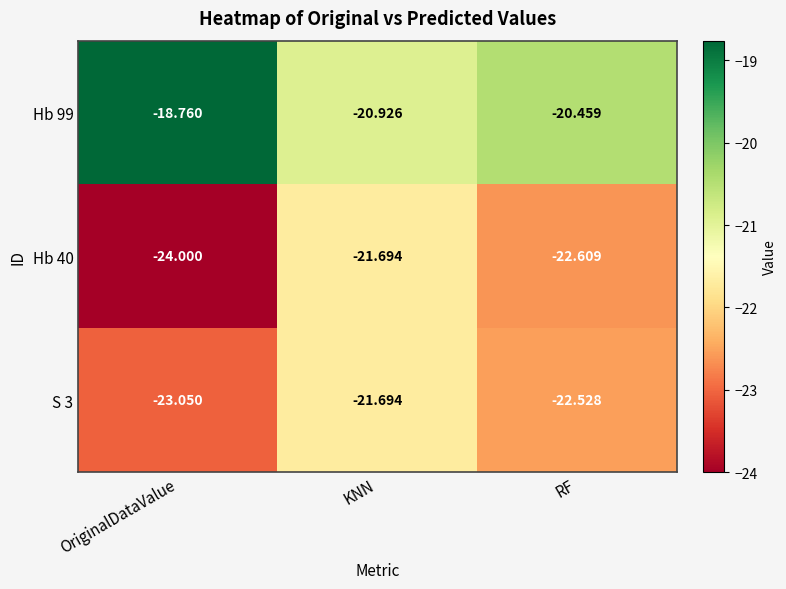

What is the minimum value shown in the chart?

-24.0